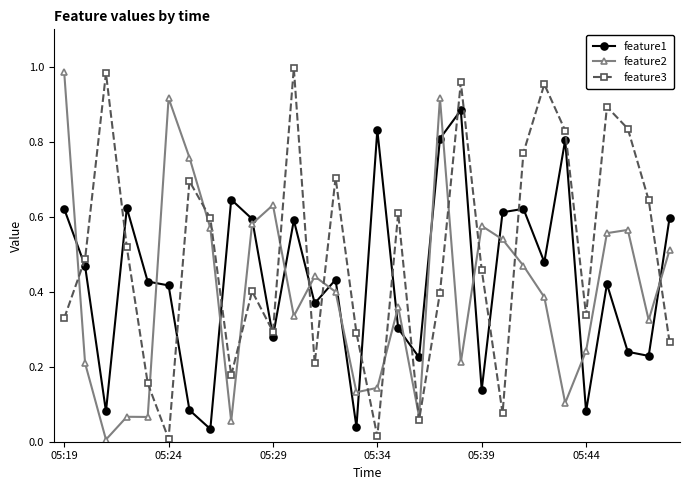

How many interior local peaks does the feature3 series have?

9